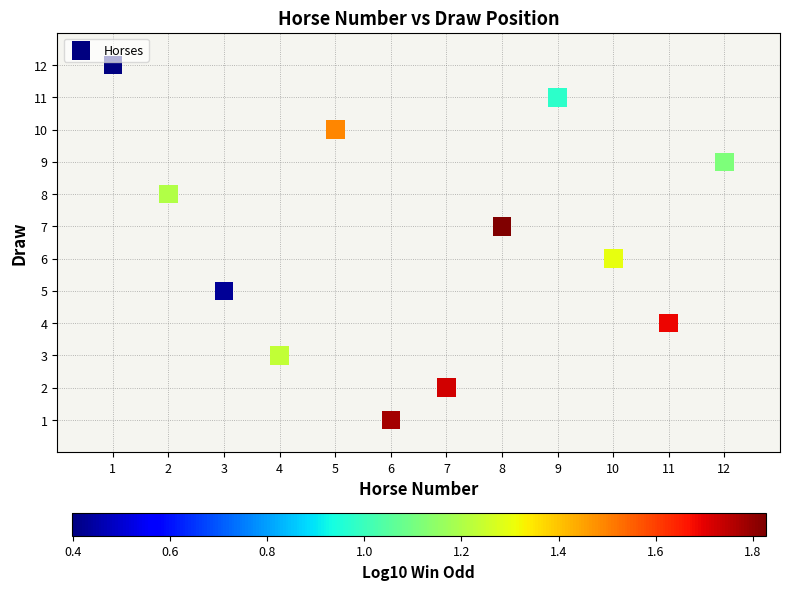

What is the range of Y values (max minus min)?

11